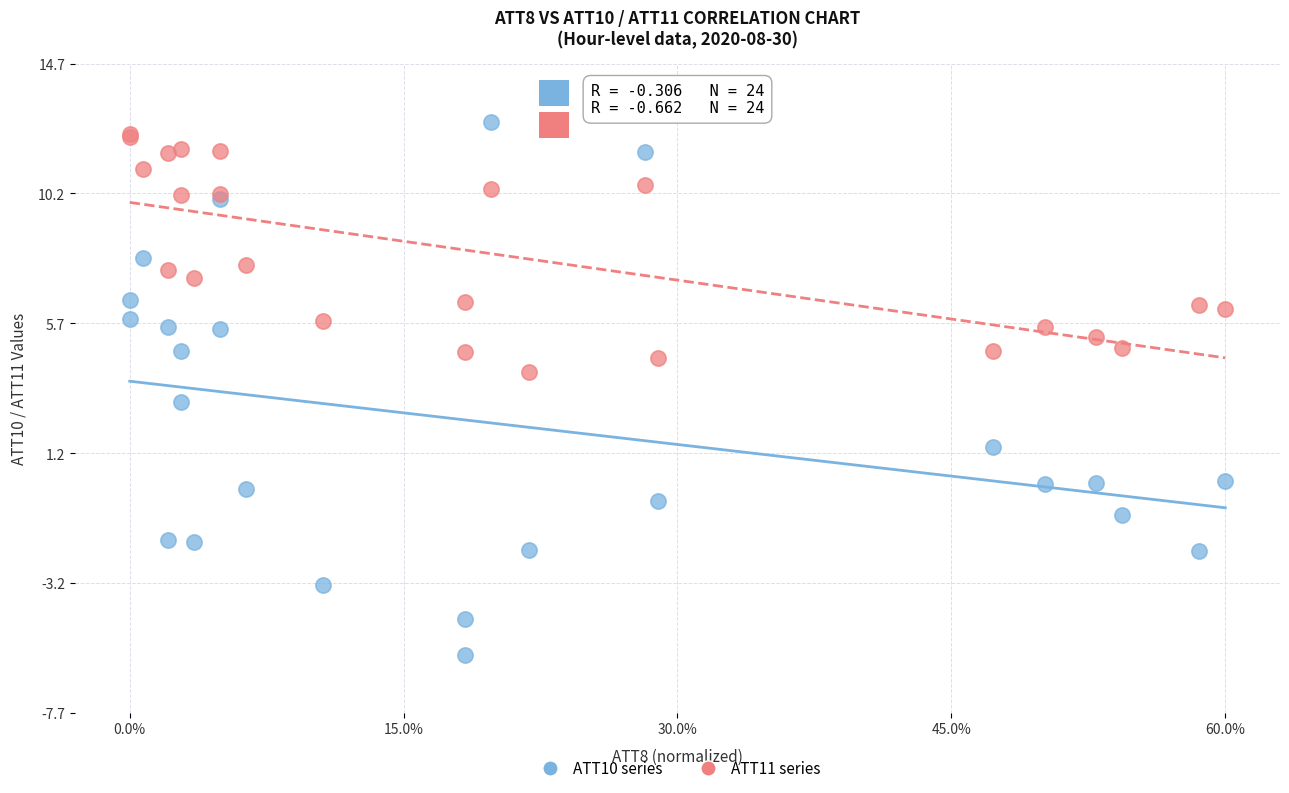

What are all the series names shown in the legend?

ATT10 series, ATT11 series